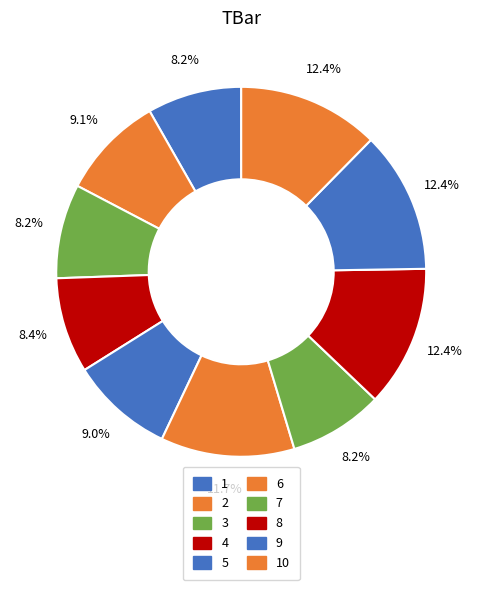

Between 10 and 1, which is larger?

10